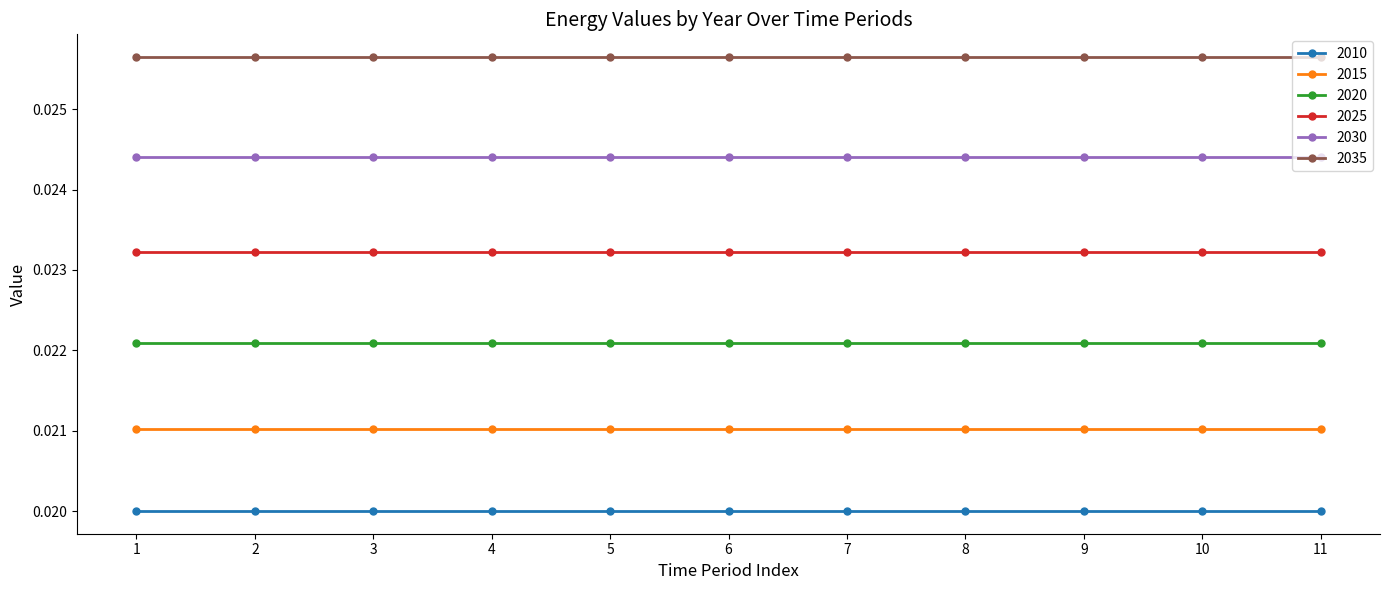

At how many categories does at least one series exceed 0?

11